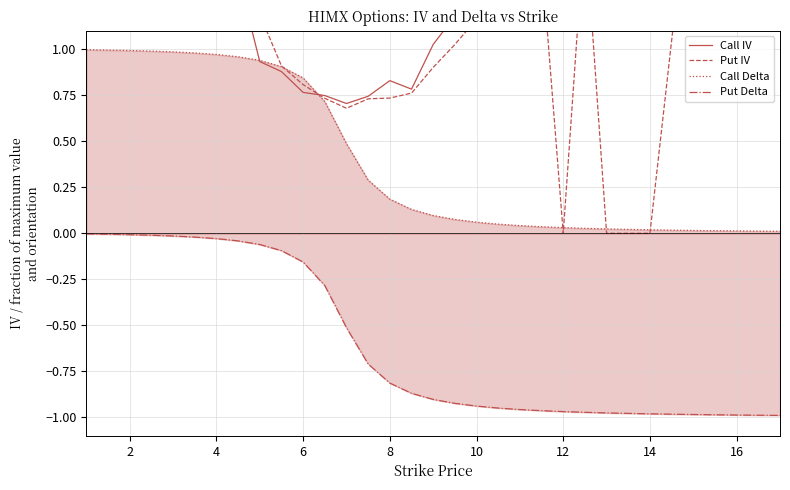

True or false: Put Delta and Call Delta cross at least once.

False